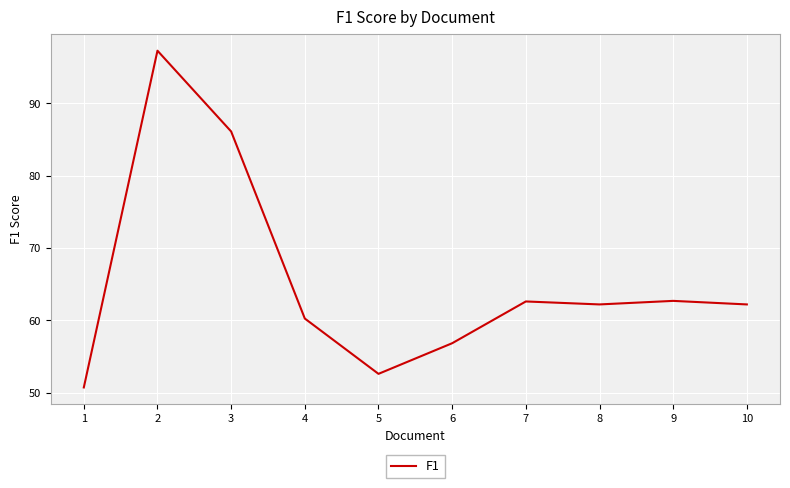

The chart shows a value of 50.8 at 1. True or false?

True